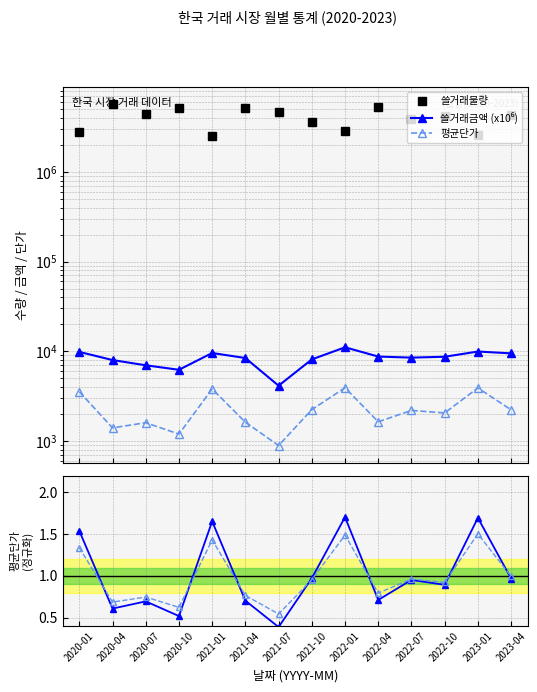

What value does the 평균단가 (정규화) series have at 2020-10?

0.5